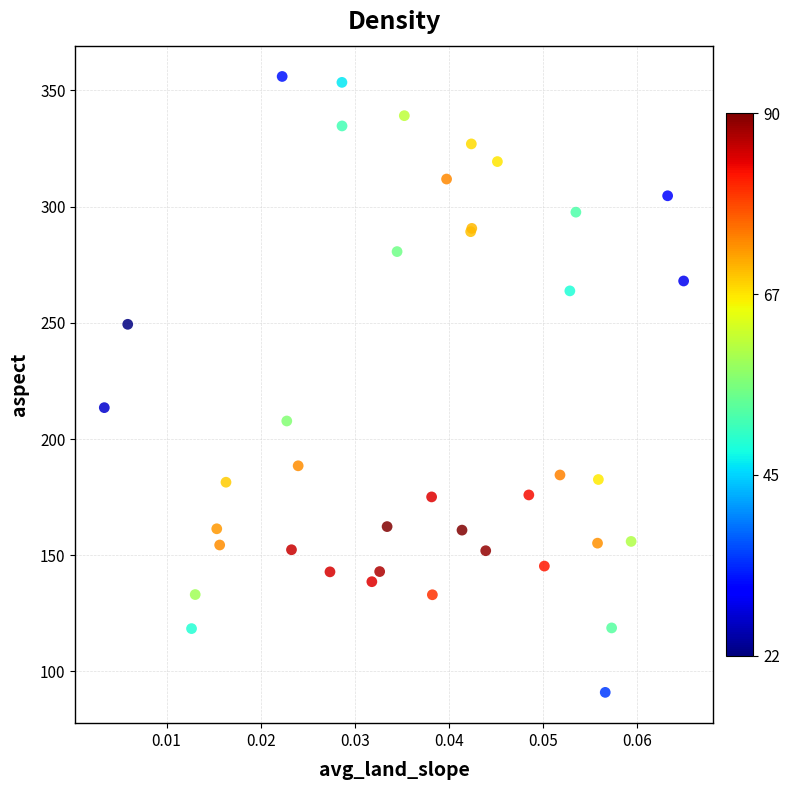

What Y value in the scatter plot is closest to 223?

213.5